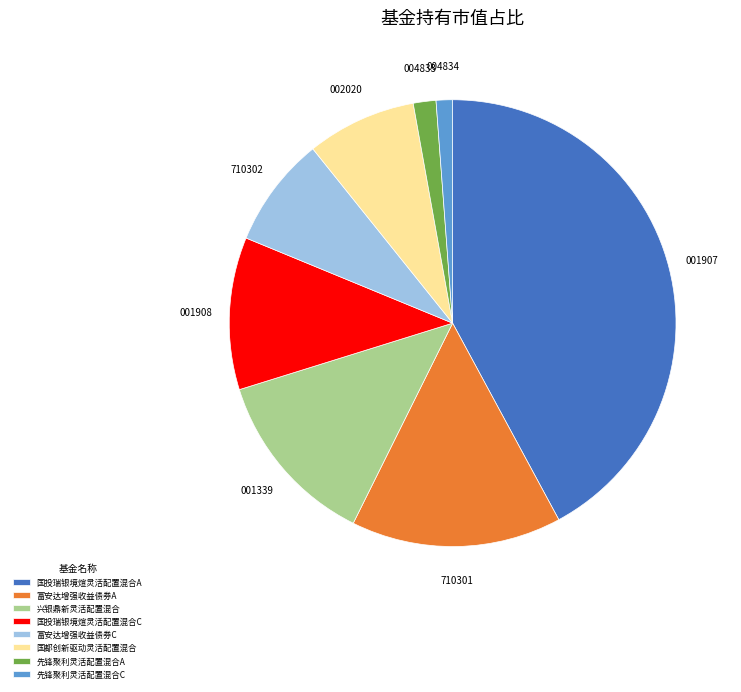

Which category has the biggest portion of the pie?

国投瑞银境煊灵活配置混合A